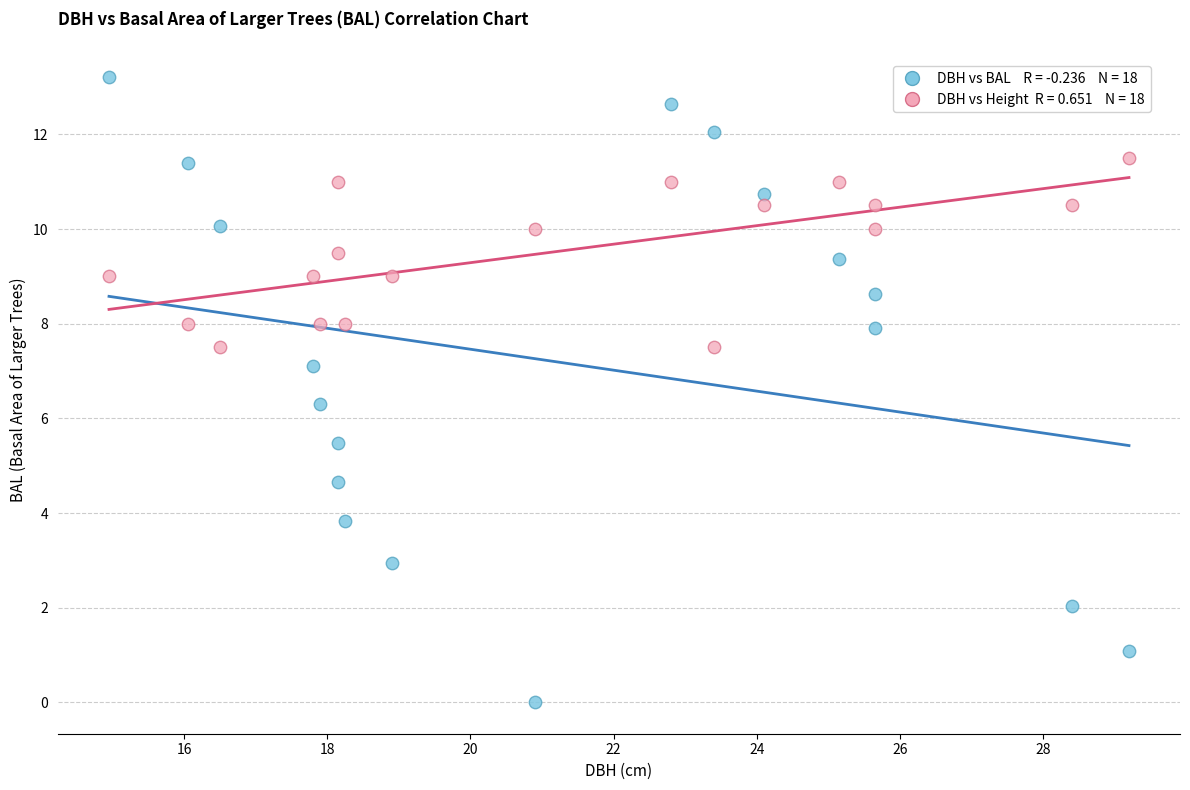

Across all series, what Y value is closest to 6?

6.3